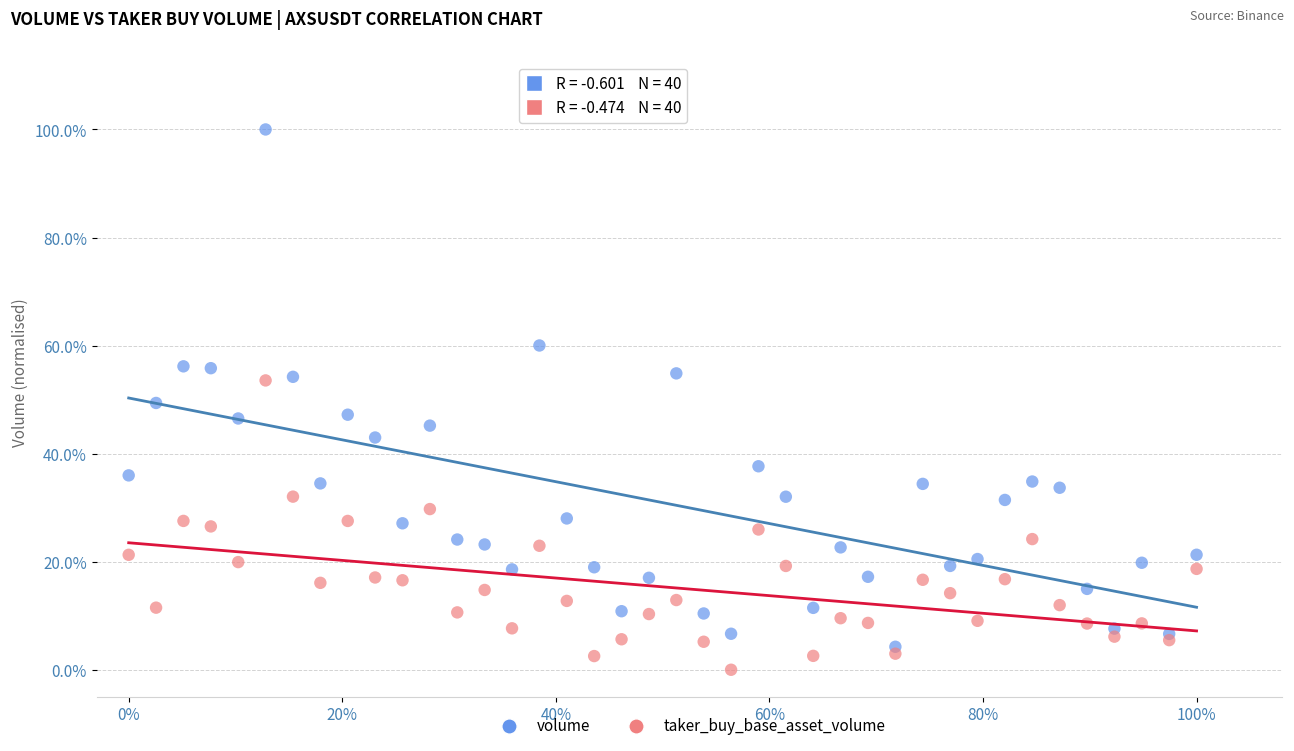

Which series contains the lowest Y value?

taker_buy_base_asset_volume